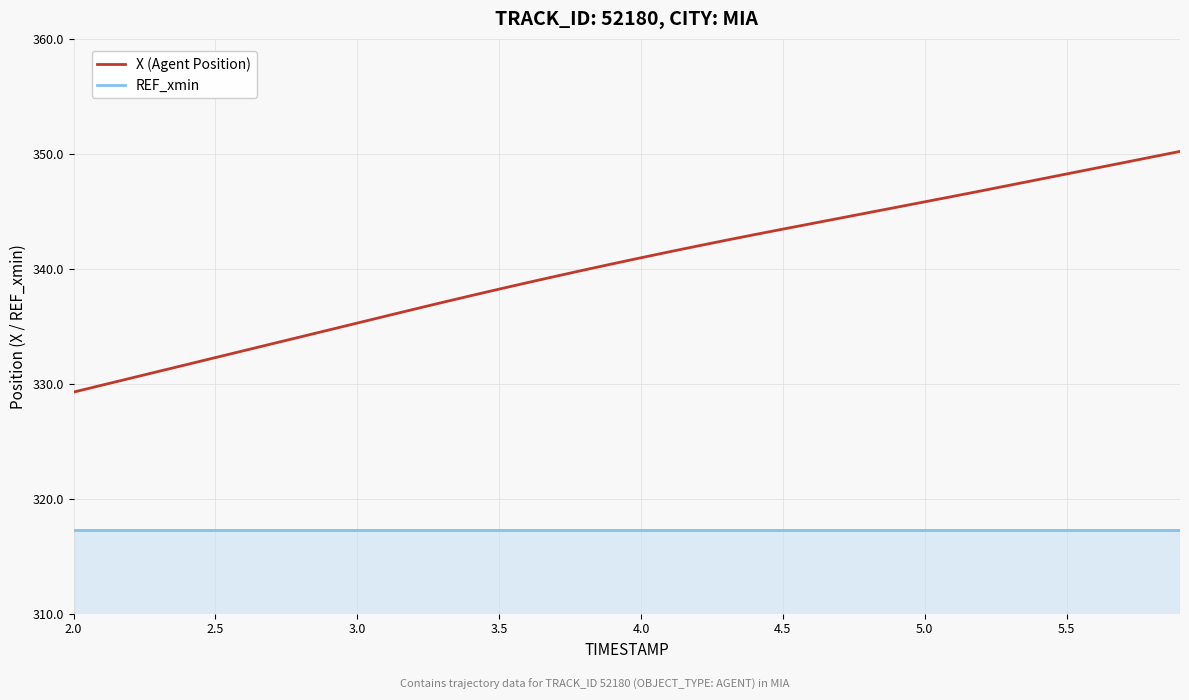

Which series has the largest range (max minus min)?

X (Agent Position)